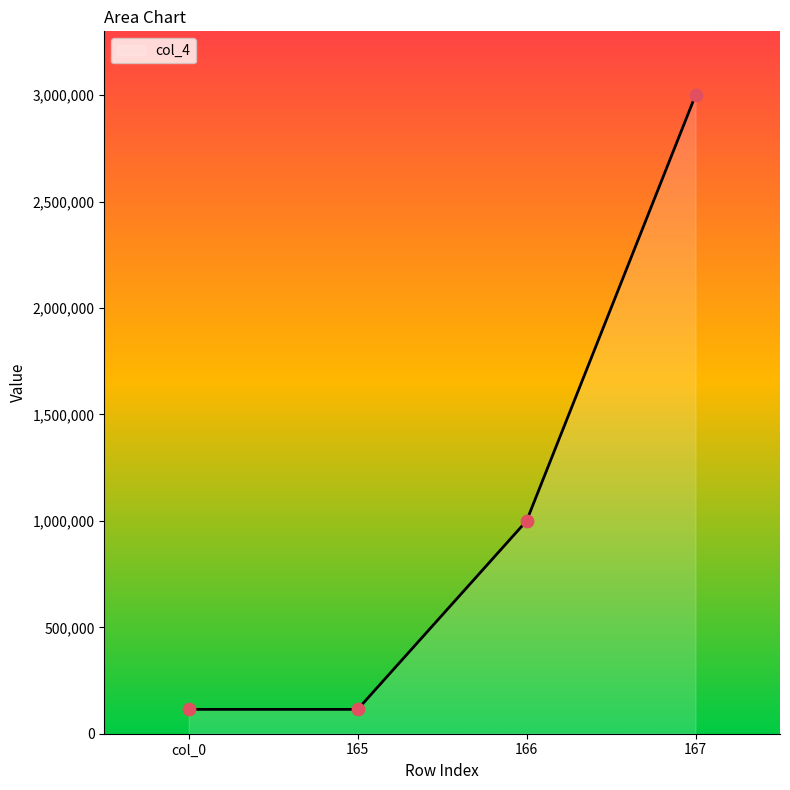

What is the ratio of the value at 166 to the value at 165?

8.7